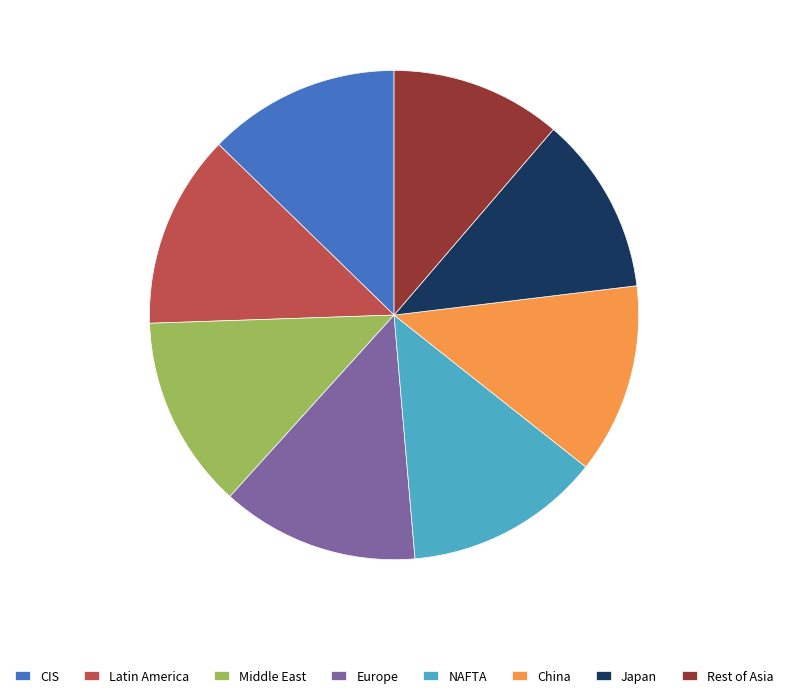

The CIS slice represents 1% of the pie. True or false?

False